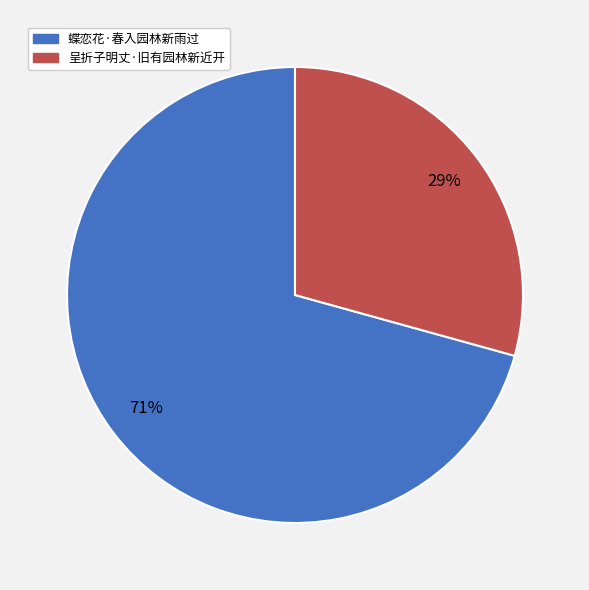

The 蝶恋花·春入园林新雨过 slice represents 71% of the pie. True or false?

True